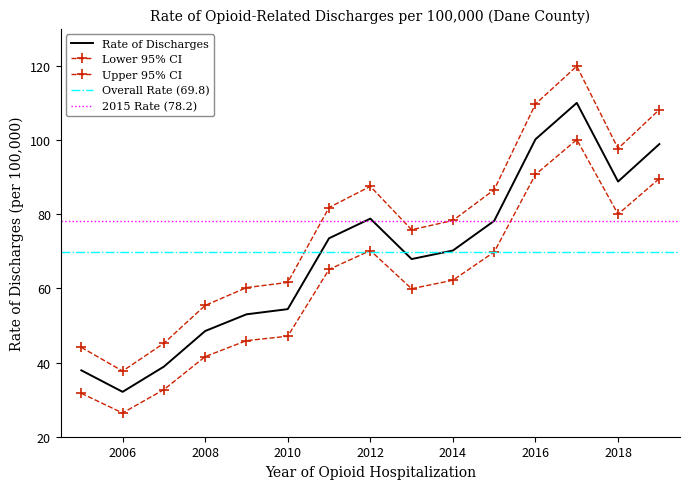

Where is the first local maximum for Rate of Discharges?

2012